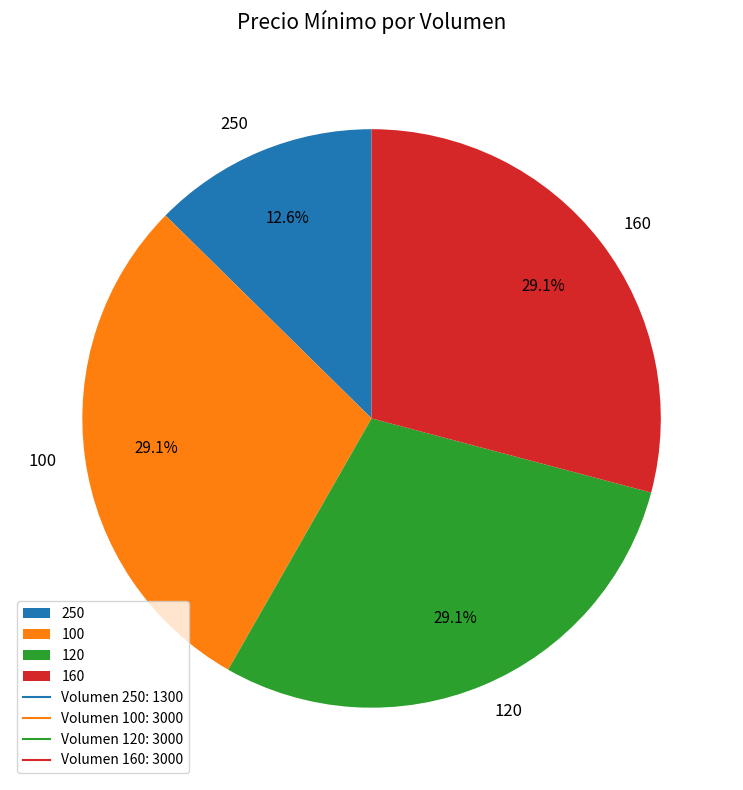

The 250 slice represents 13% of the pie. True or false?

True